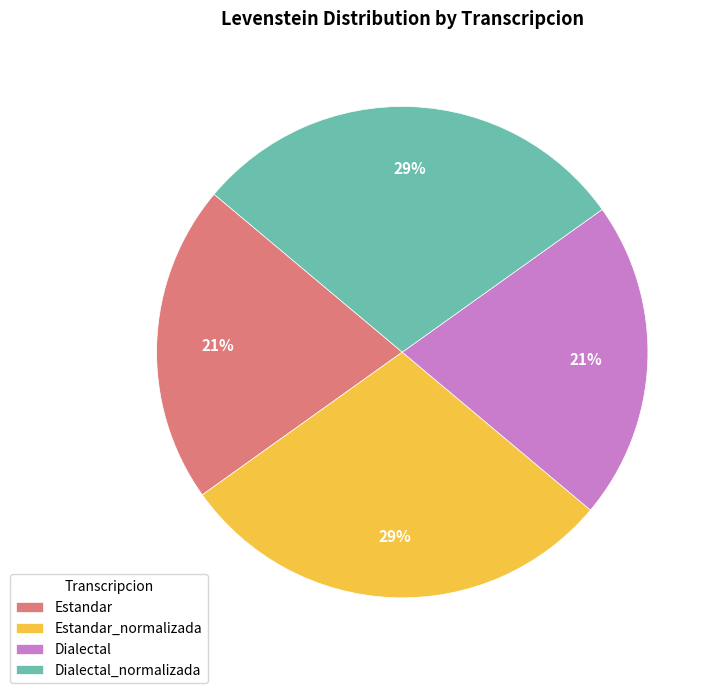

How many slices are in this pie chart?

4